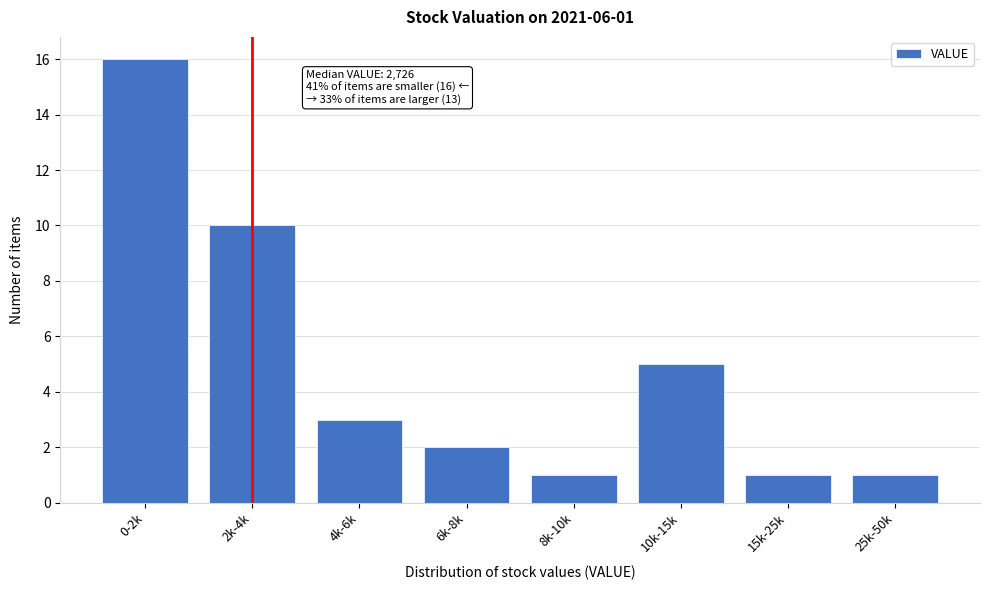

Reading left to right, extract all data points from this chart.

16	10	3	2	1	5	1	1